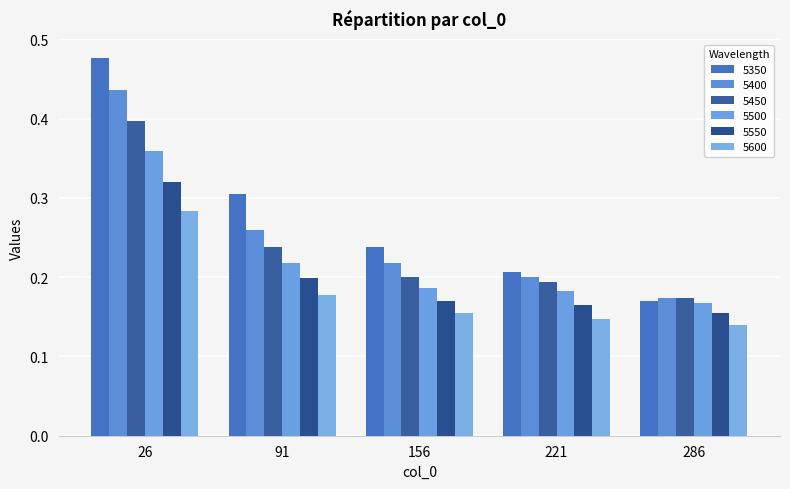

Which label corresponds to the smallest value in the chart?

286